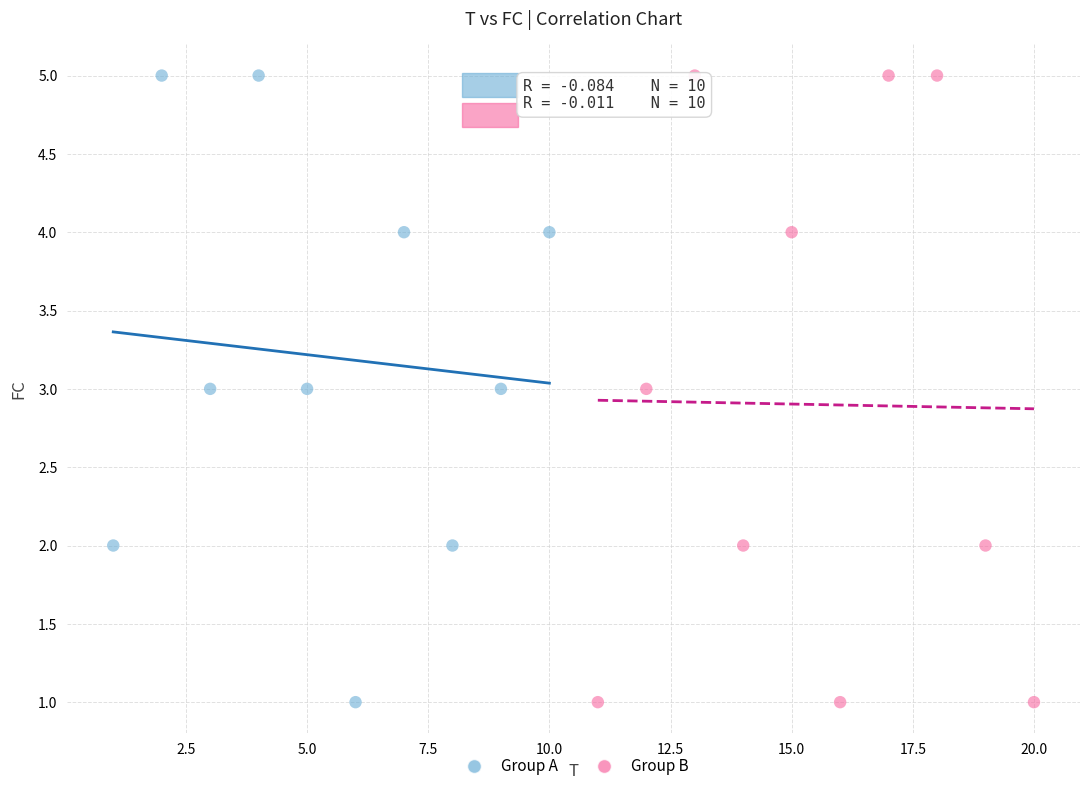

What are all the series names shown in the legend?

Group A, Group B